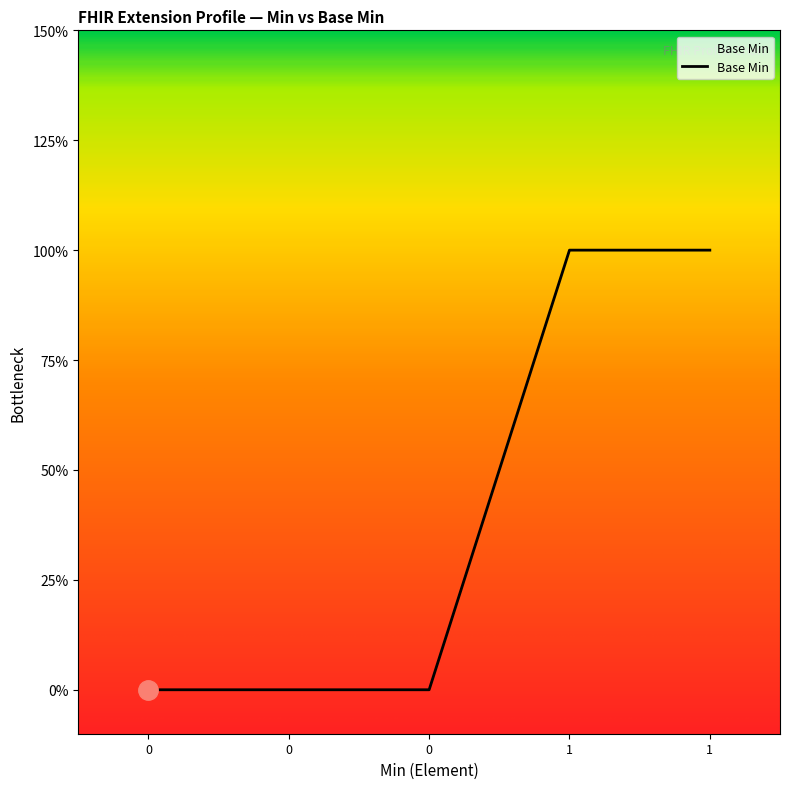

What is the greatest value displayed?

1